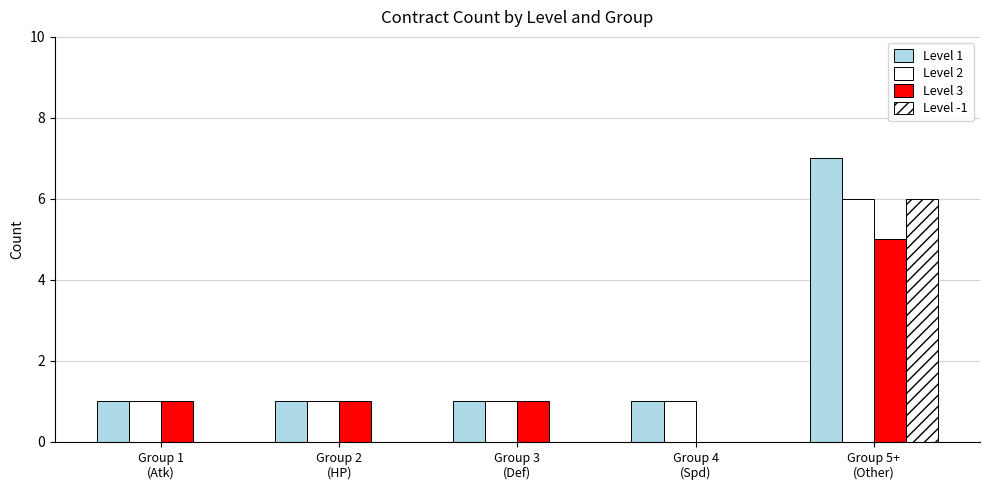

True or false: Level 1 has a value of 12 at Group 5+
(Other).

False